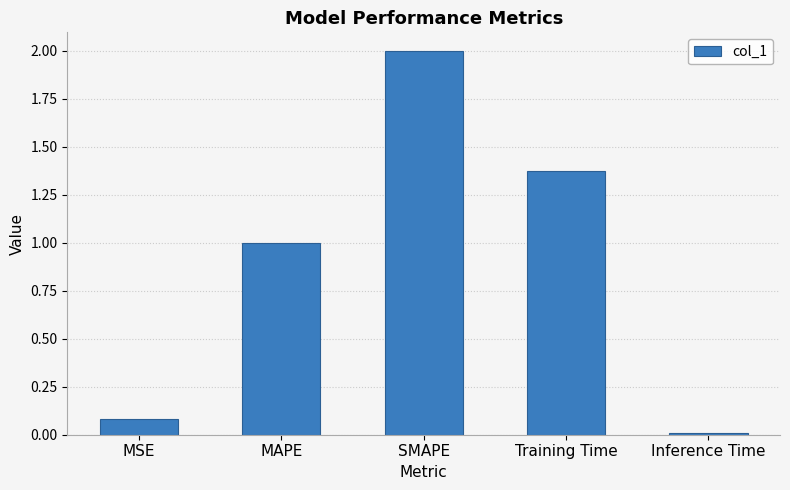

What is the difference between the maximum and minimum values?

2.0